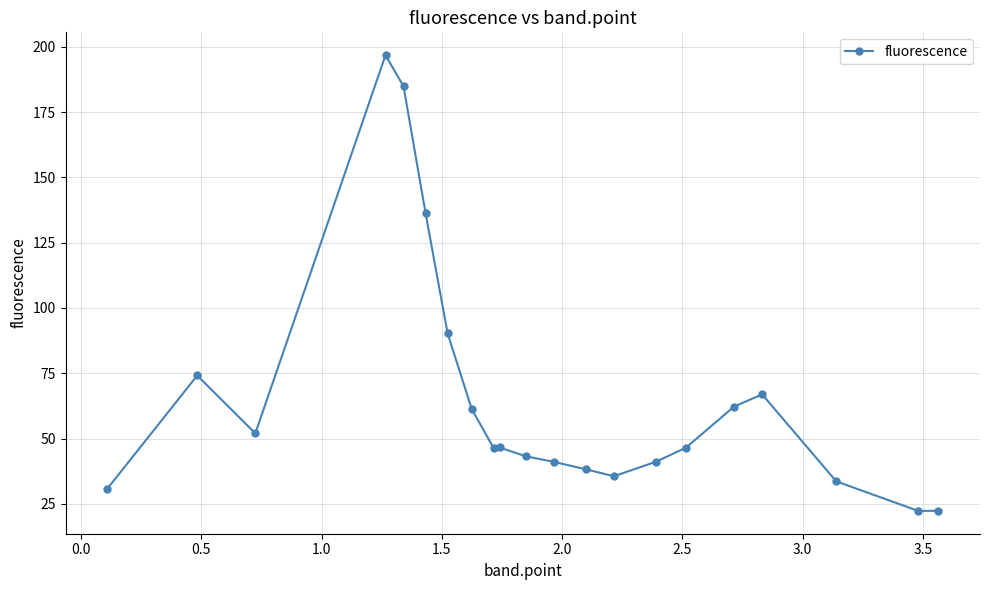

What is the difference between the maximum and minimum values?

174.5